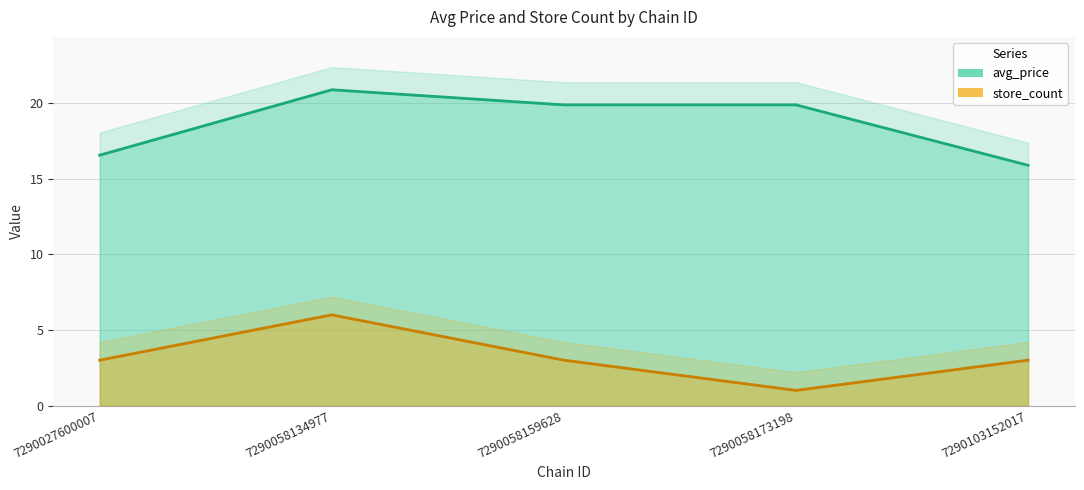

At which category is the sum across all series the highest?

7290058134977